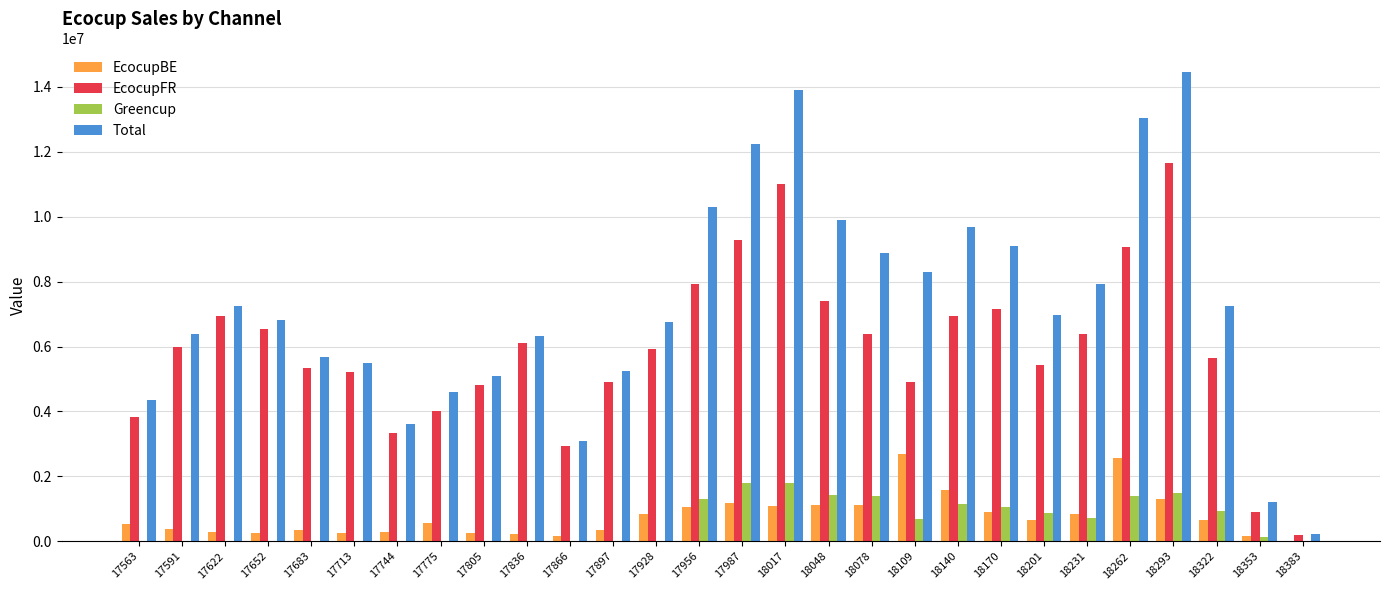

What are all the series names shown in the legend?

EcocupBE, EcocupFR, Greencup, Total